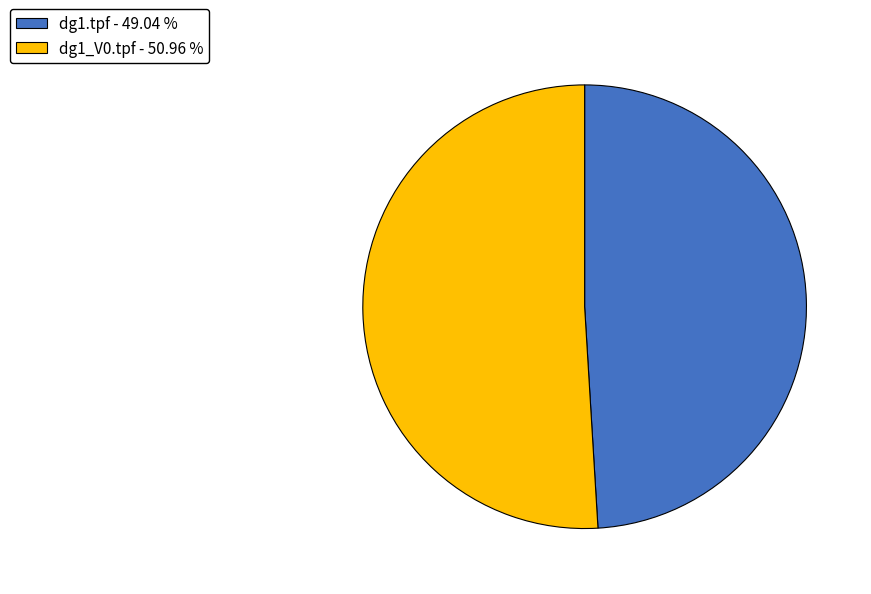

Which category accounts for the majority?

dg1_V0.tpf